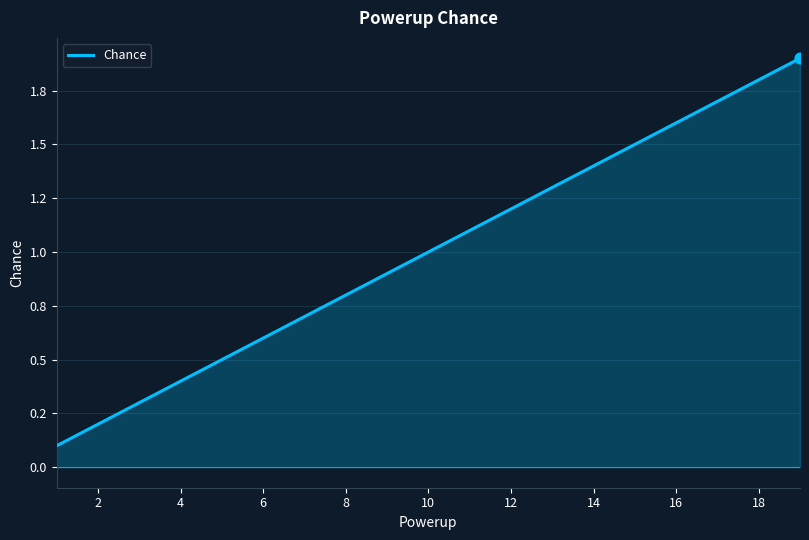

Is this an area chart (filled region under the line)?

Yes